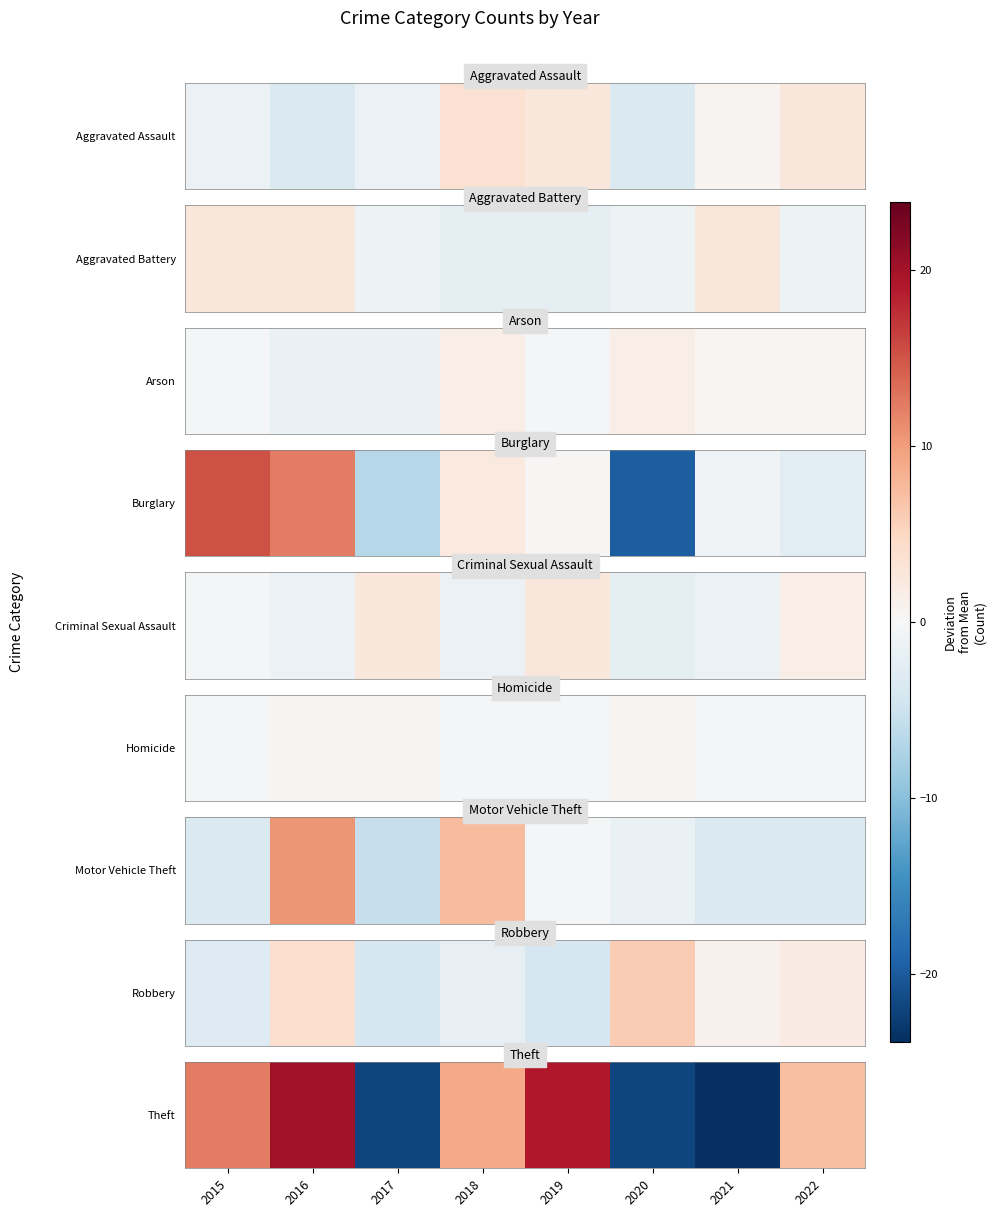

What is the difference between the values at 2017 and 2022?

29.0